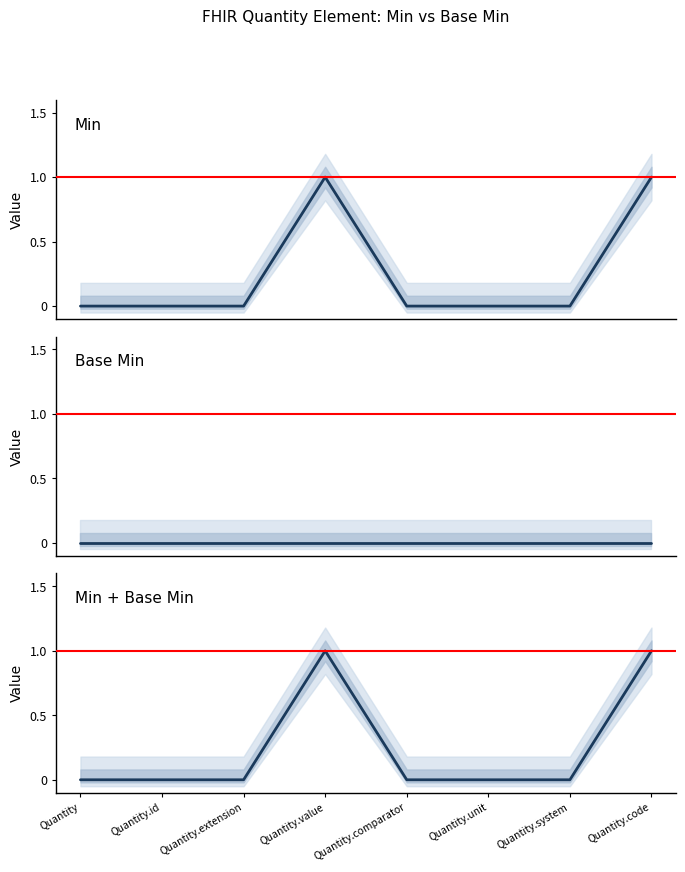

Reading left to right, extract all data points from this chart.

Min: Quantity=0	Quantity.id=0	Quantity.extension=0	Quantity.value=1	Quantity.comparator=0	Quantity.unit=0	Quantity.system=0	Quantity.code=1
Base Min: Quantity=0	Quantity.id=0	Quantity.extension=0	Quantity.value=0	Quantity.comparator=0	Quantity.unit=0	Quantity.system=0	Quantity.code=0
Min + Base Min: Quantity=0	Quantity.id=0	Quantity.extension=0	Quantity.value=1	Quantity.comparator=0	Quantity.unit=0	Quantity.system=0	Quantity.code=1